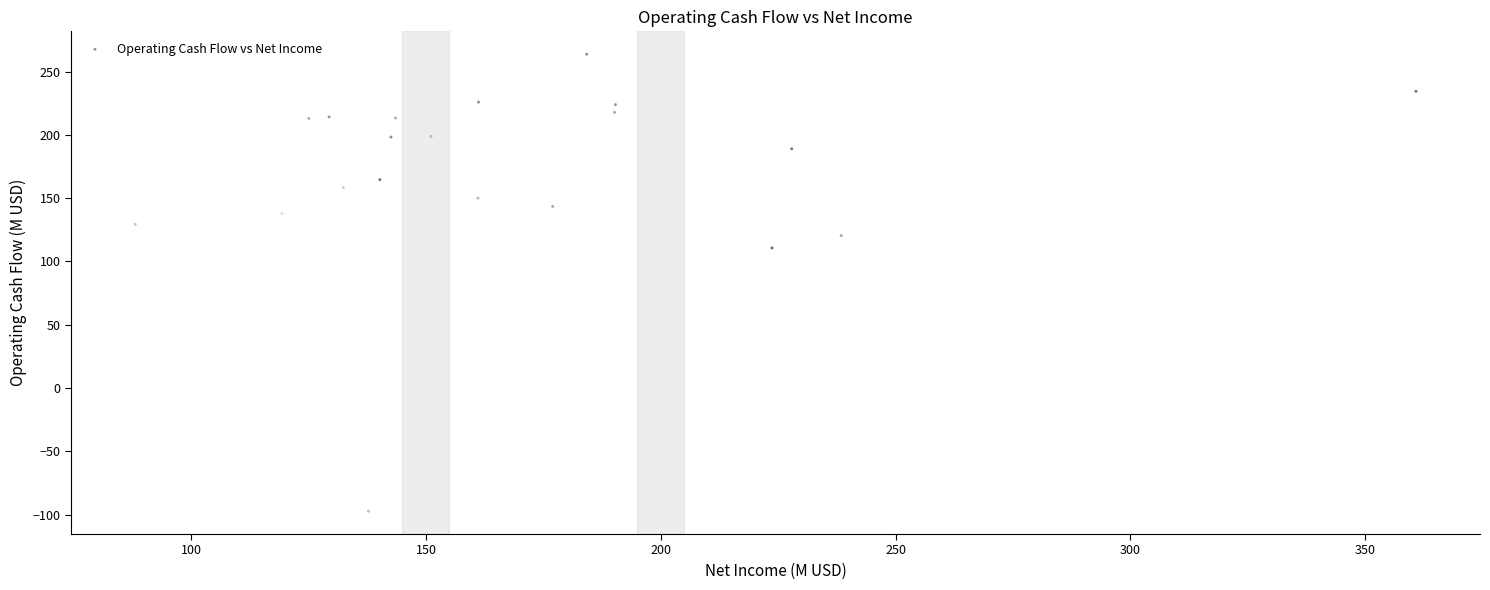

What Y value in the scatter plot is closest to 83?

110.6